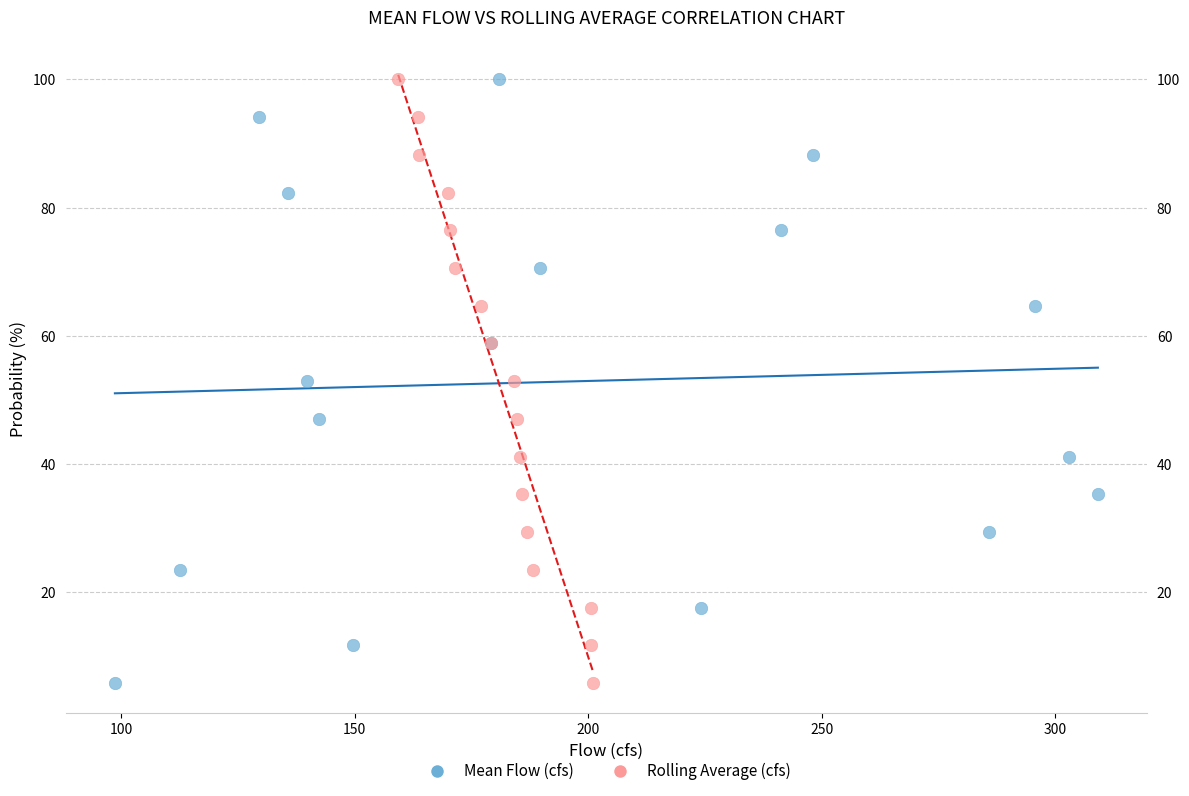

What are all the series names shown in the legend?

Mean Flow (cfs), Rolling Average (cfs)